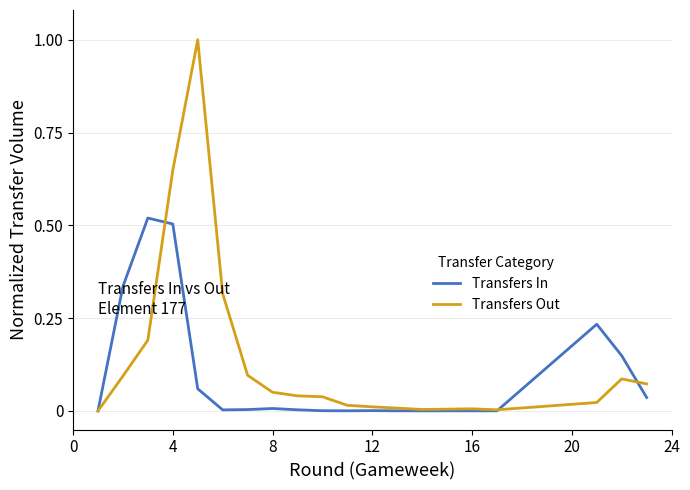

What is the maximum value for Transfers Out?

1.0